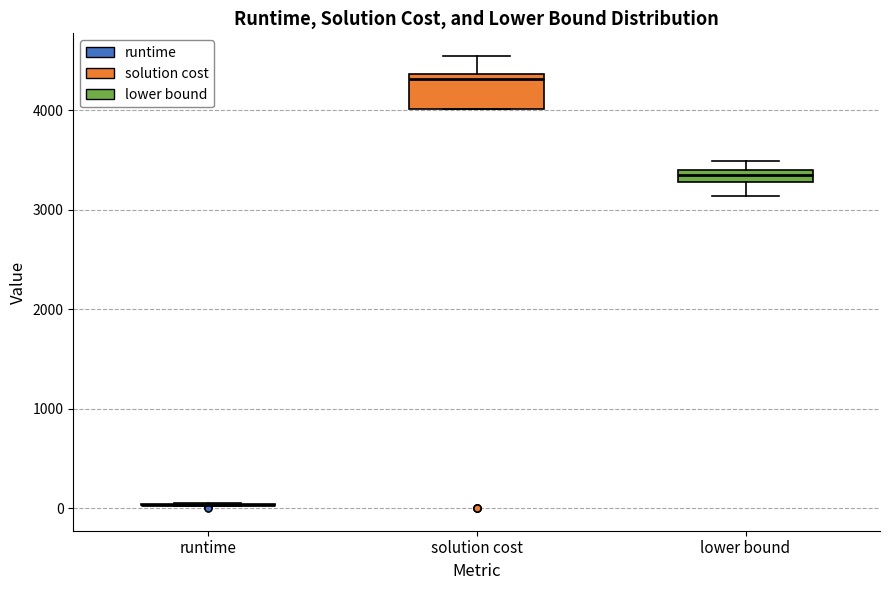

Which box is the tallest, from its lower edge to its upper edge?

solution cost